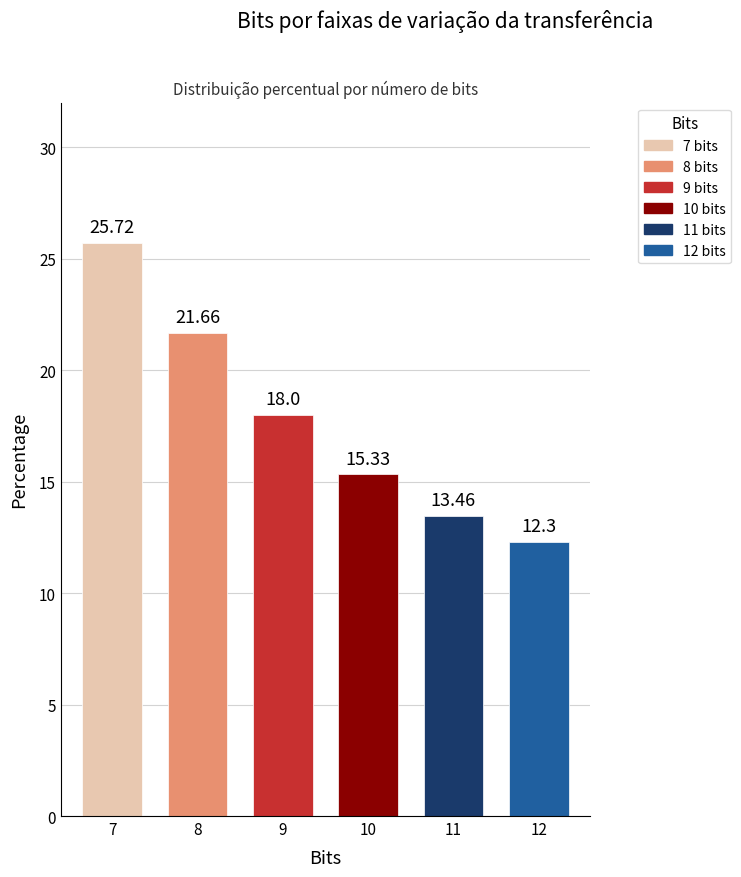

What is the greatest value displayed?

25.7